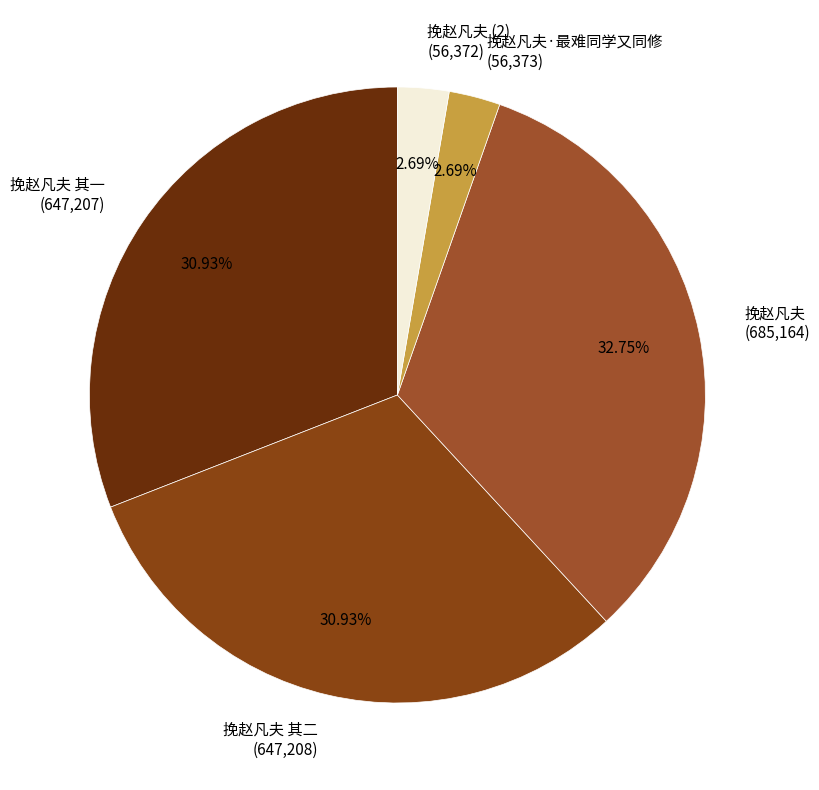

What is the total percentage of 挽赵凡夫·最难同学又同修 and 挽赵凡夫?

35.4%